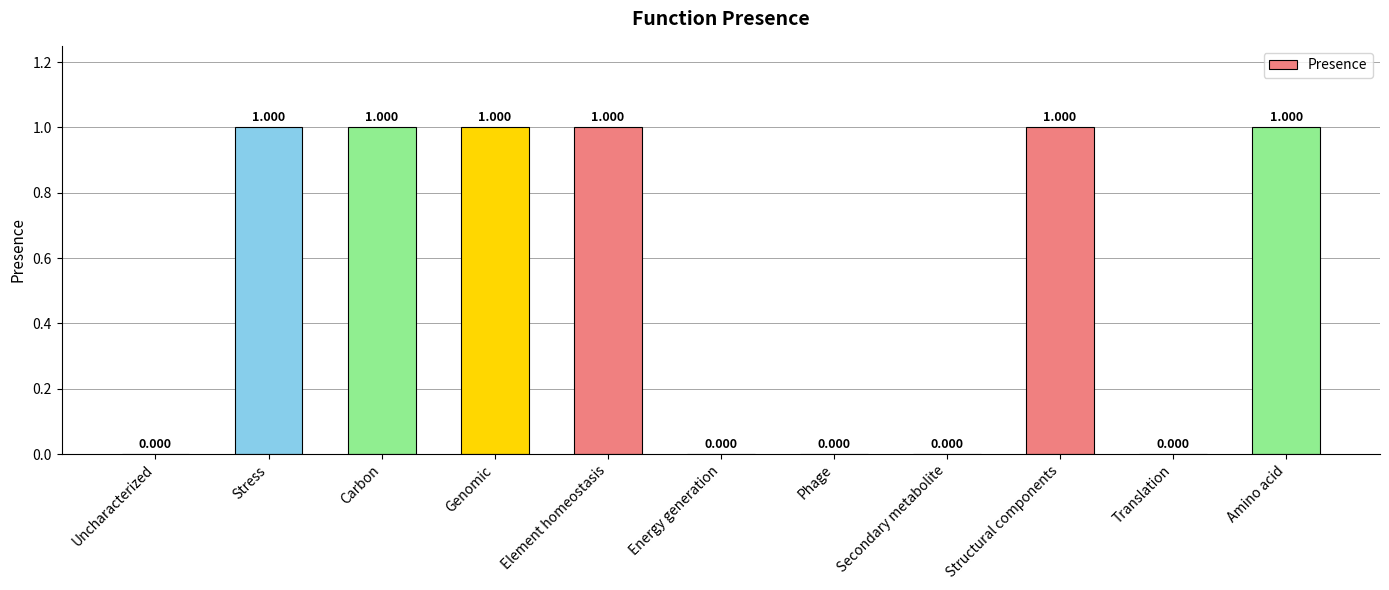

Which has a higher value, Genomic or Uncharacterized?

Genomic